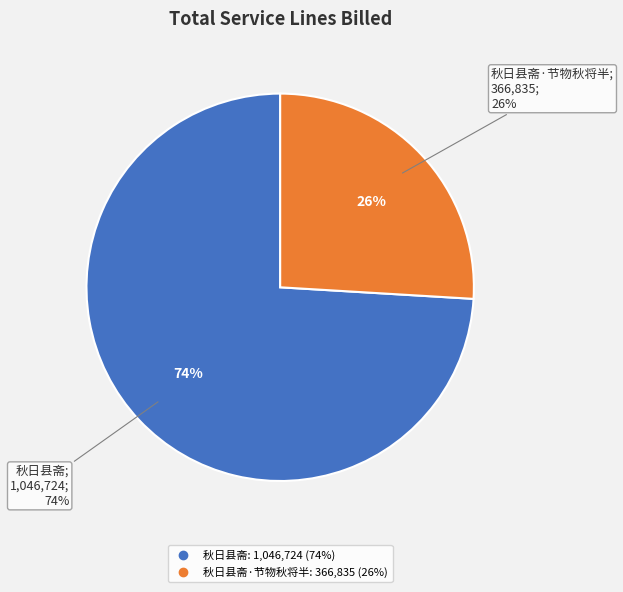

To the nearest percent, what is the difference between the 秋日县斋 and 秋日县斋·节物秋将半 slice percentages?

48%